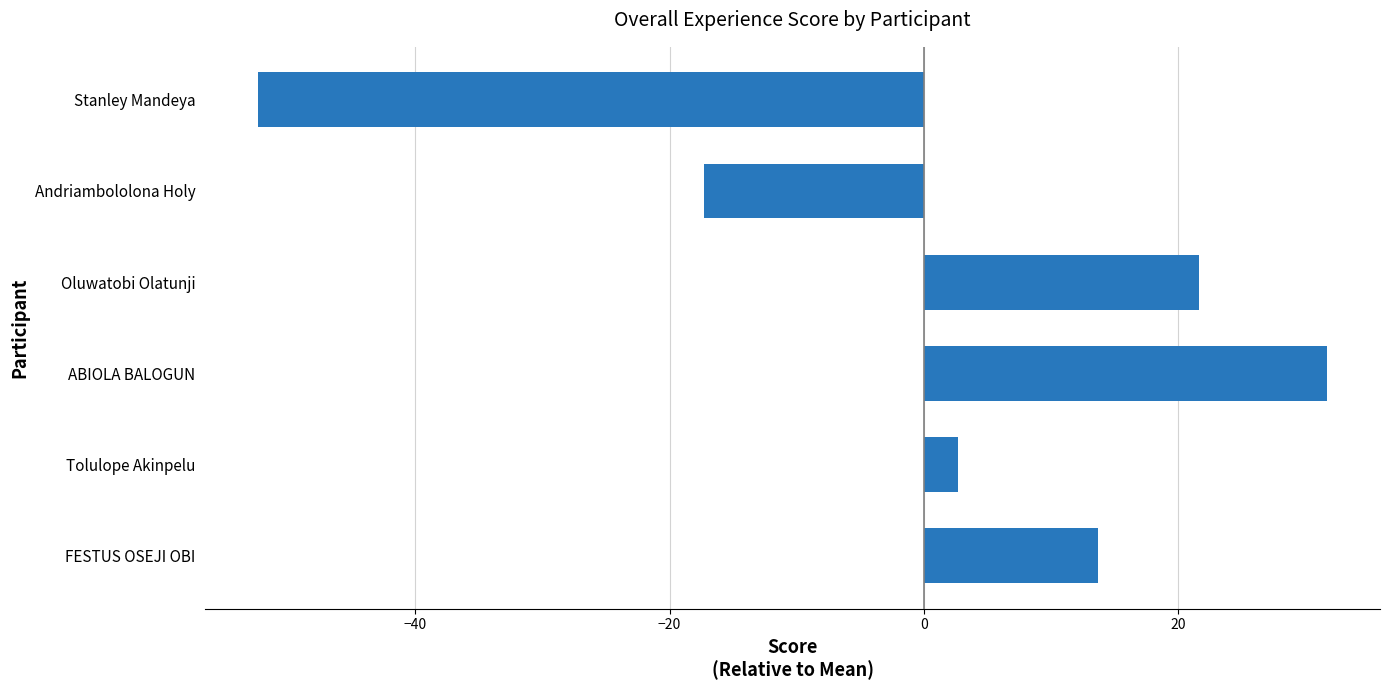

How many negative values are there?

2